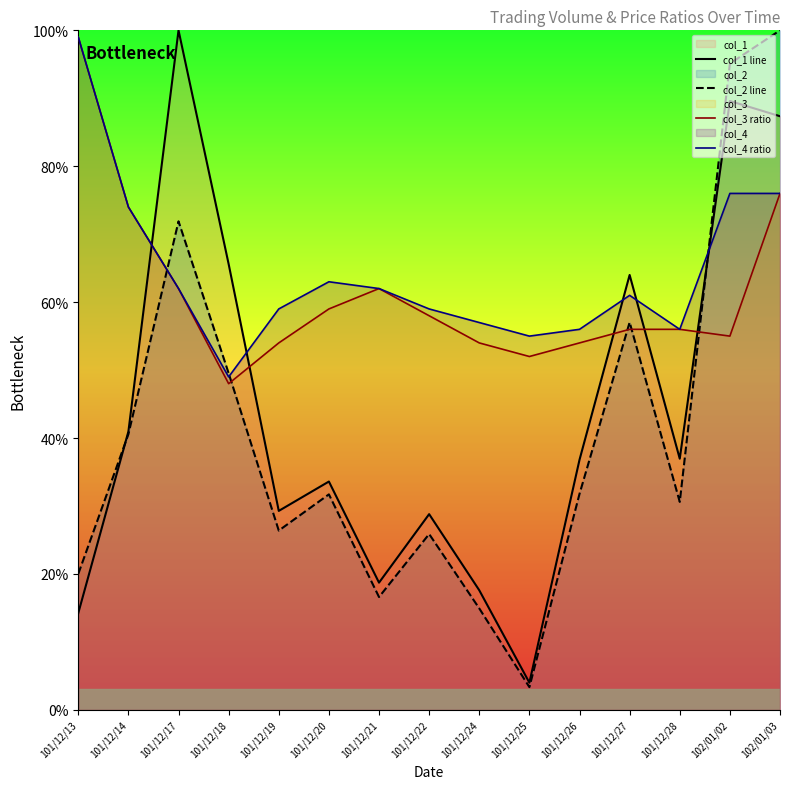

Which series ends up on top after the final intersection of col_3 ratio and col_2 line?

col_2 line